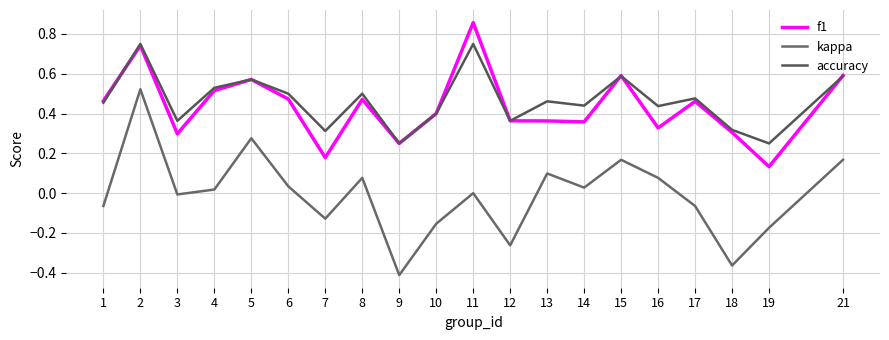

Which category has the lowest value across all series?

9